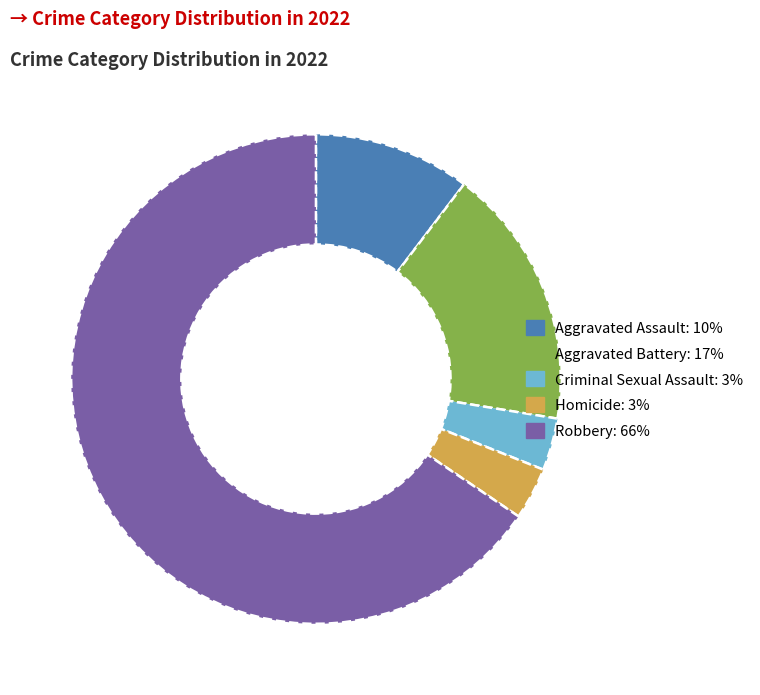

Is it true that Robbery is 66% of the pie?

True